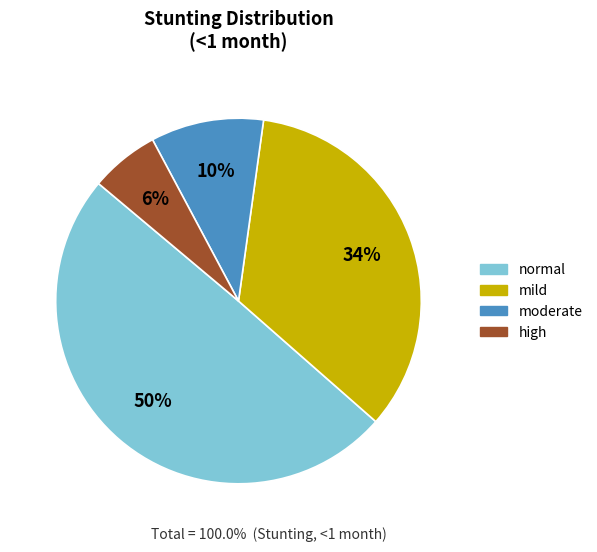

Rank the categories by value from highest to lowest.

normal, mild, moderate, high